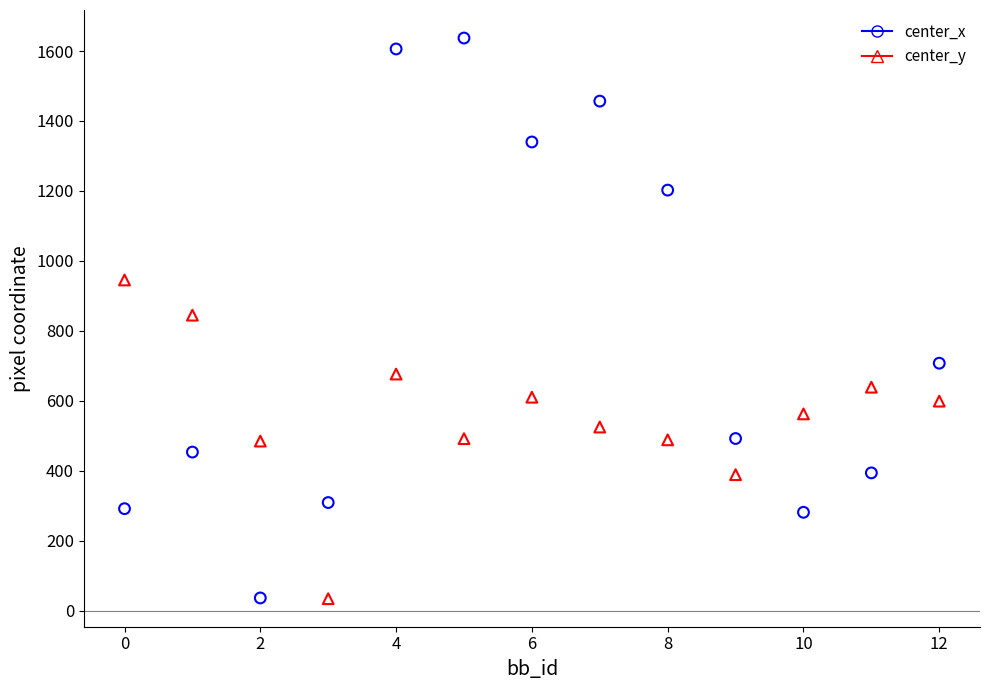

Which series contains the highest Y value?

center_x